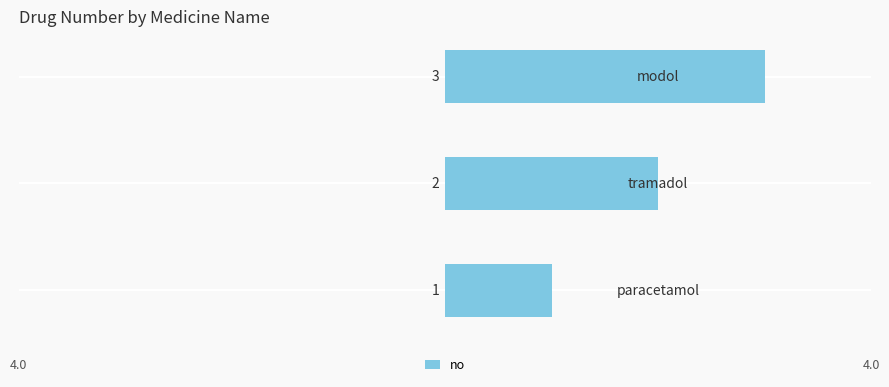

What is the maximum value shown in the chart?

3